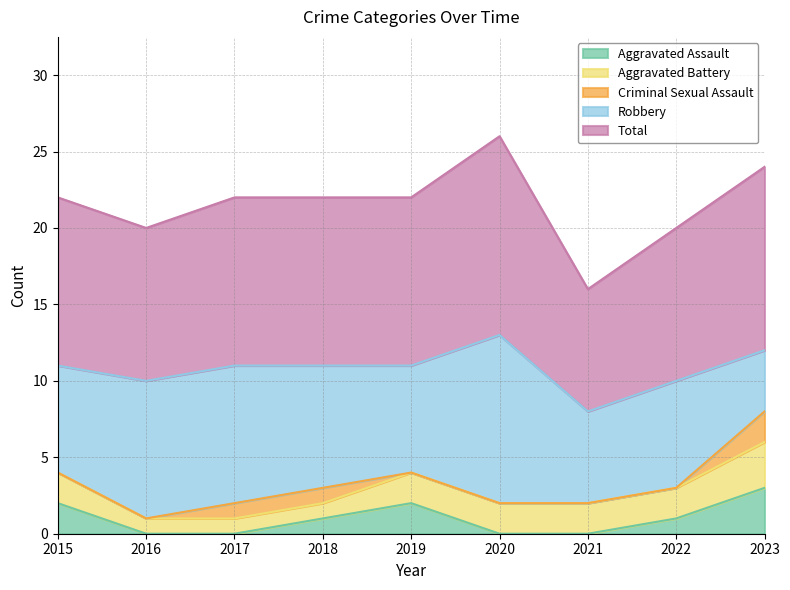

Count the number of categories in the chart.

9